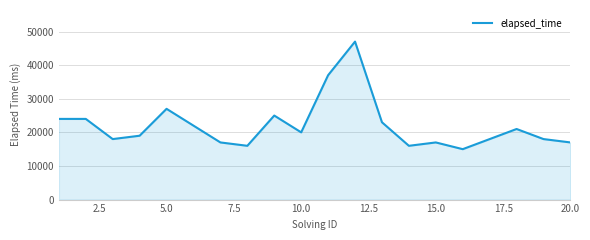

What is the greatest value displayed?

47000